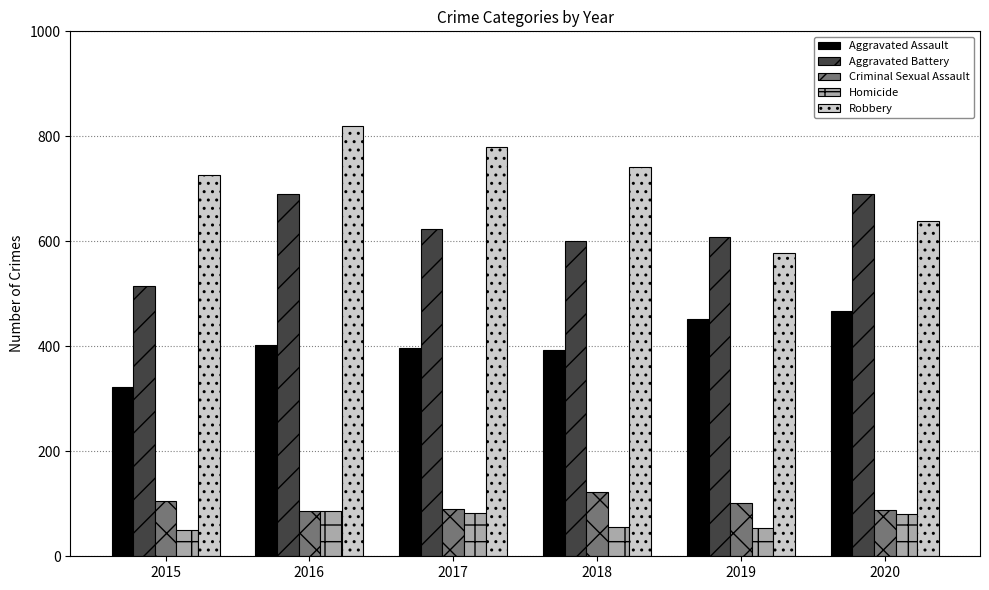

Is it true that Robbery equals 153 at 2019?

False